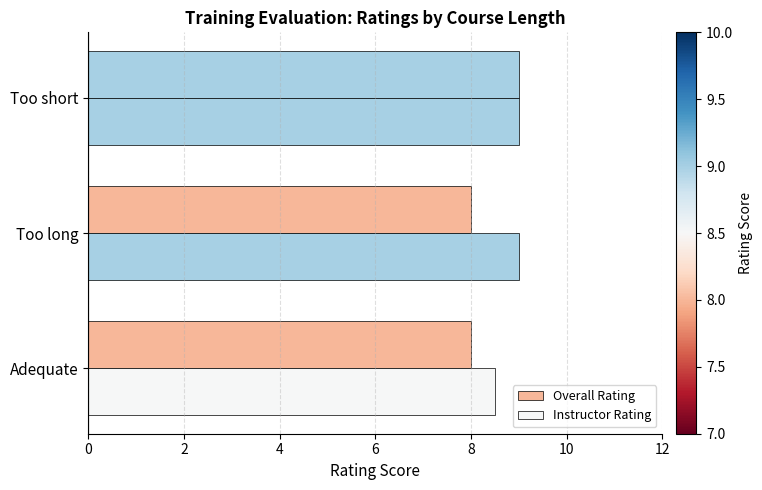

How many categories are shown in the chart?

3